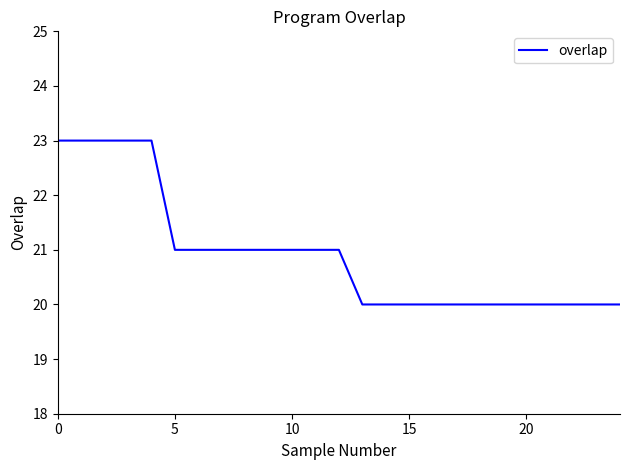

What is the difference between the maximum and minimum values?

3